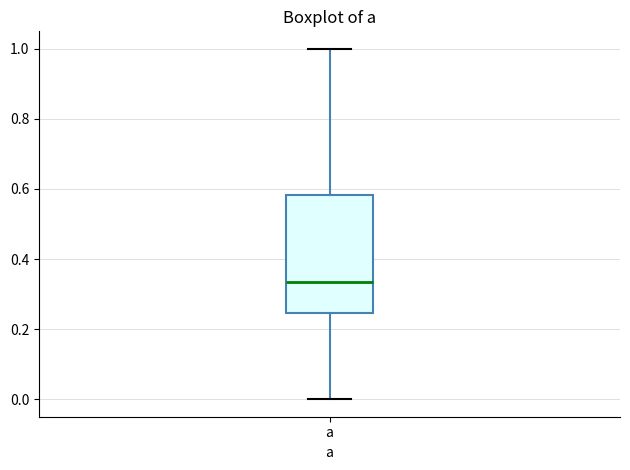

Where does the upper whisker of the box for a end on the y-axis? The values are not printed on the chart, so give them approximately, as read against the axis.

1.00